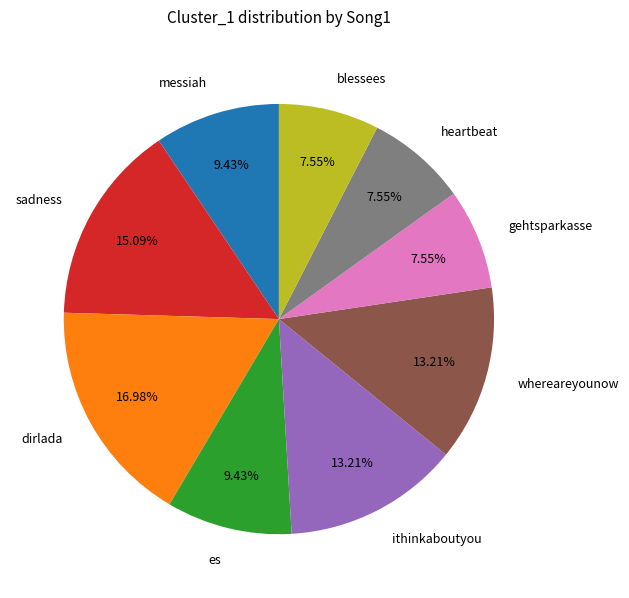

How many segments does this pie chart have?

9